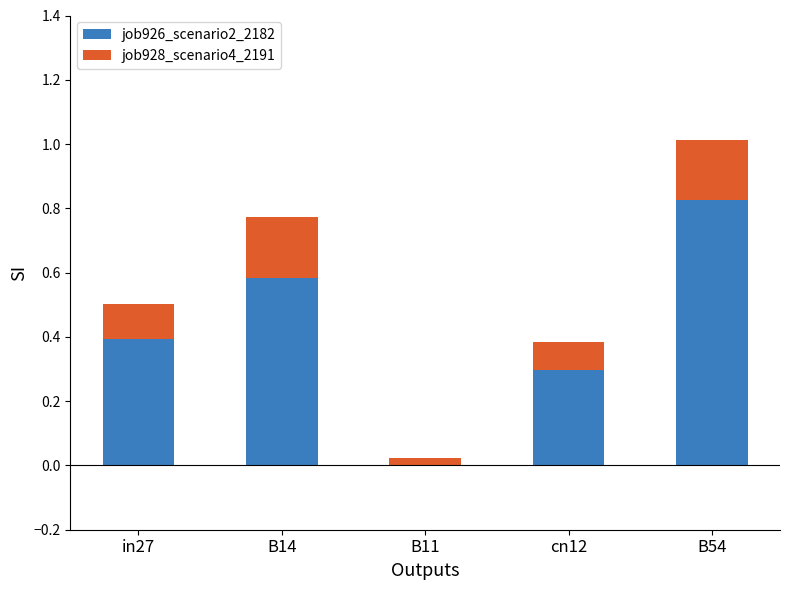

What is the total value across all series at B54?

1.0